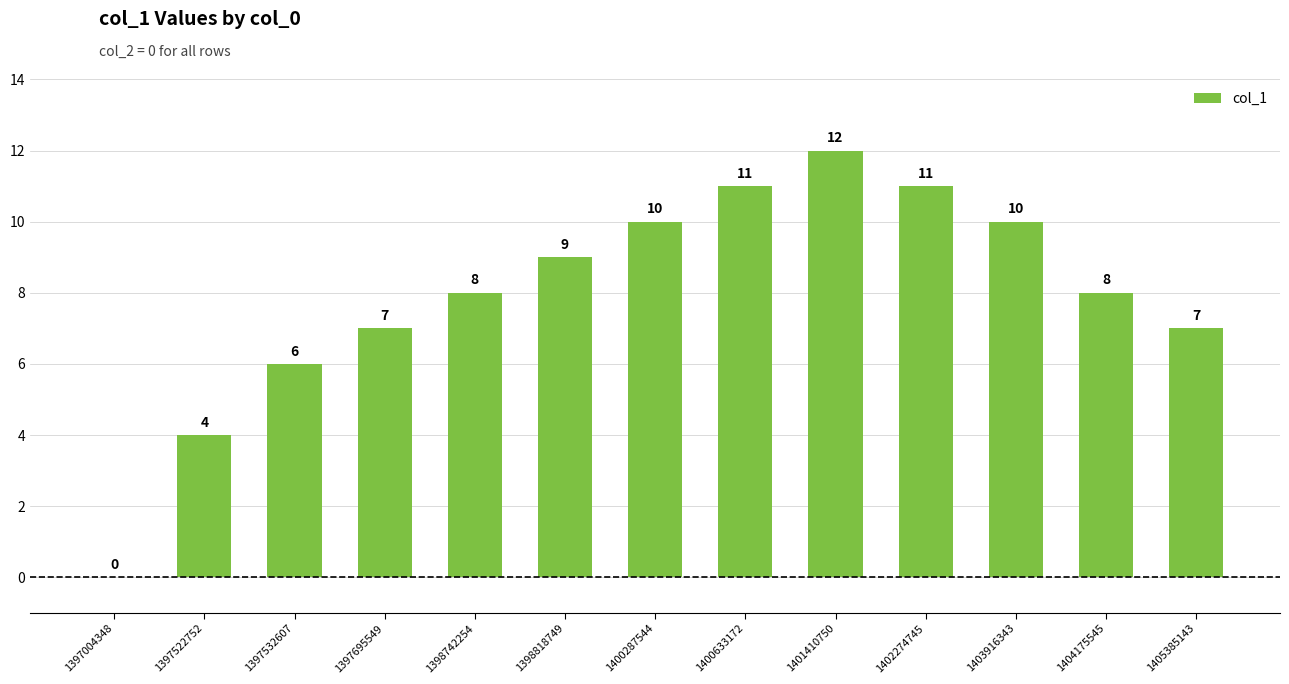

The chart shows a value of 8 at 1398742254. True or false?

True